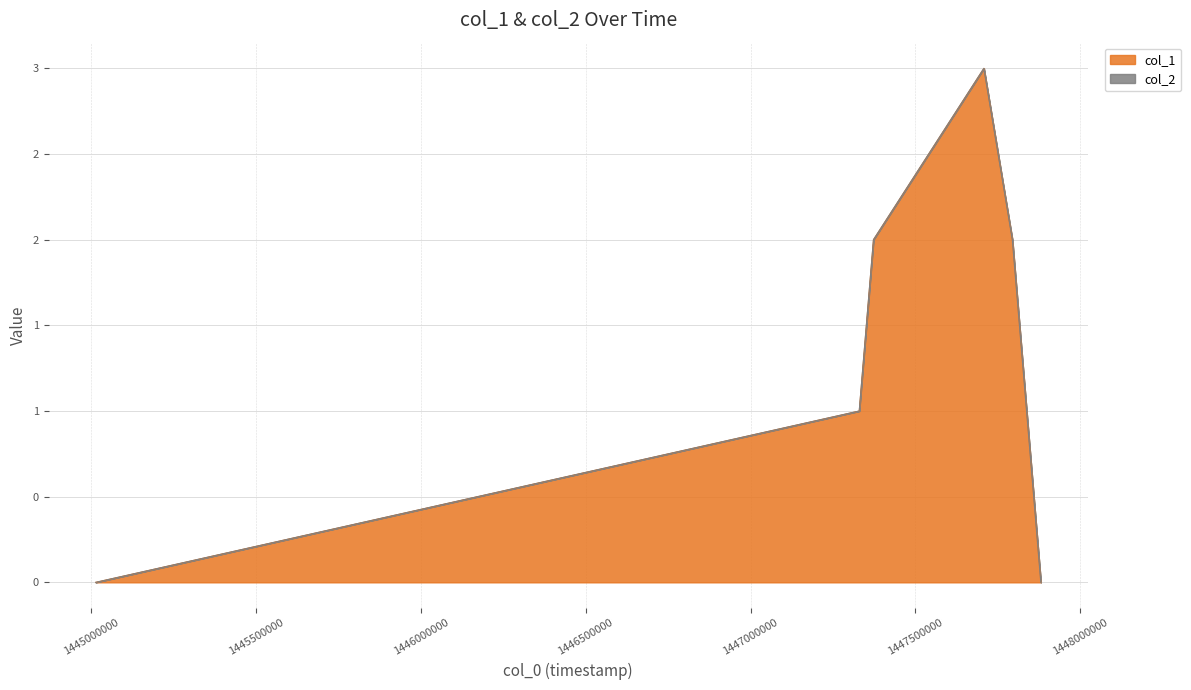

Reading right to left, transcribe all the data shown in this chart.

1447880534=0	1447794134=2	1447707734=3	1447372934=2	1447329742=1	1445014116=0